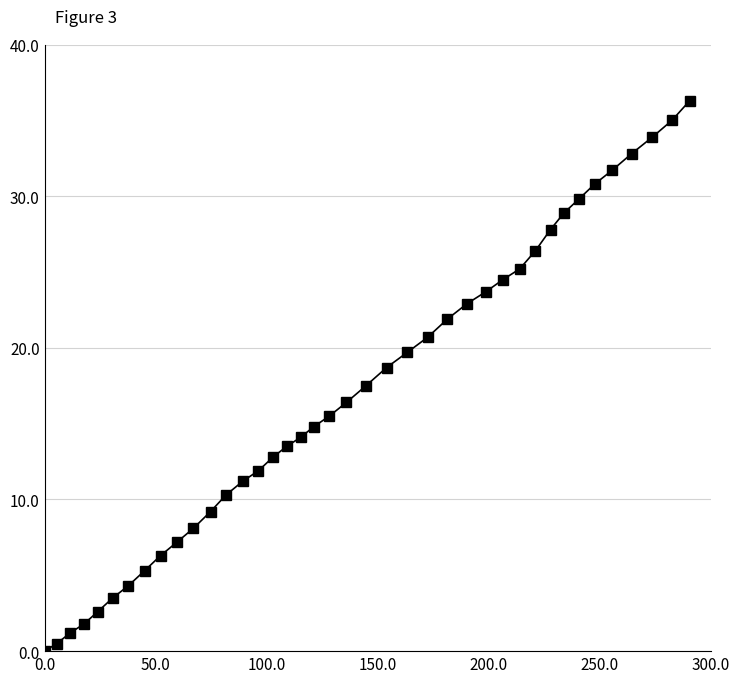

Is this an area chart (filled region under the line)?

No